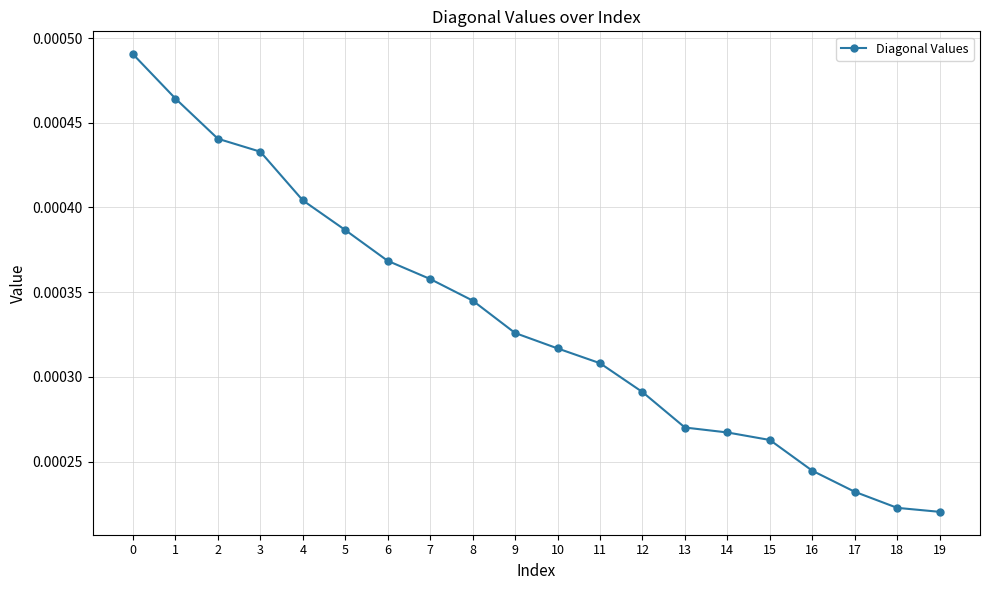

True or false: there are more than 2 points higher than both neighbors.

False